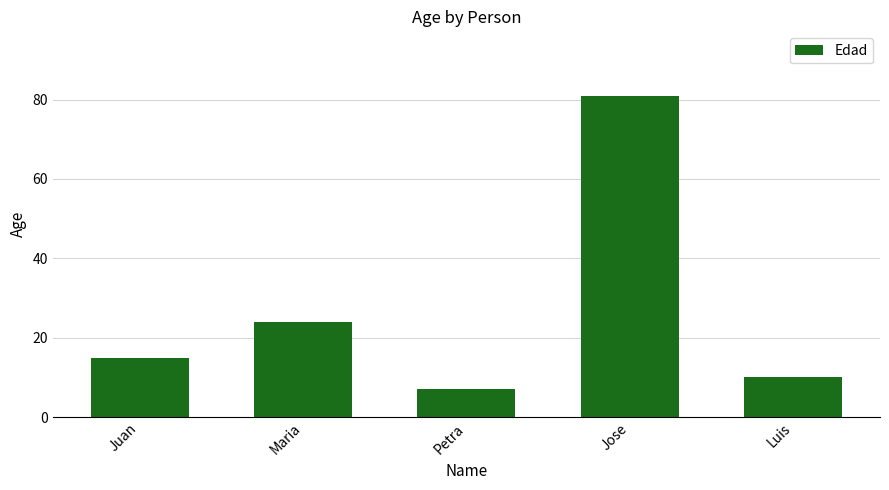

What is the sum of all values?

137